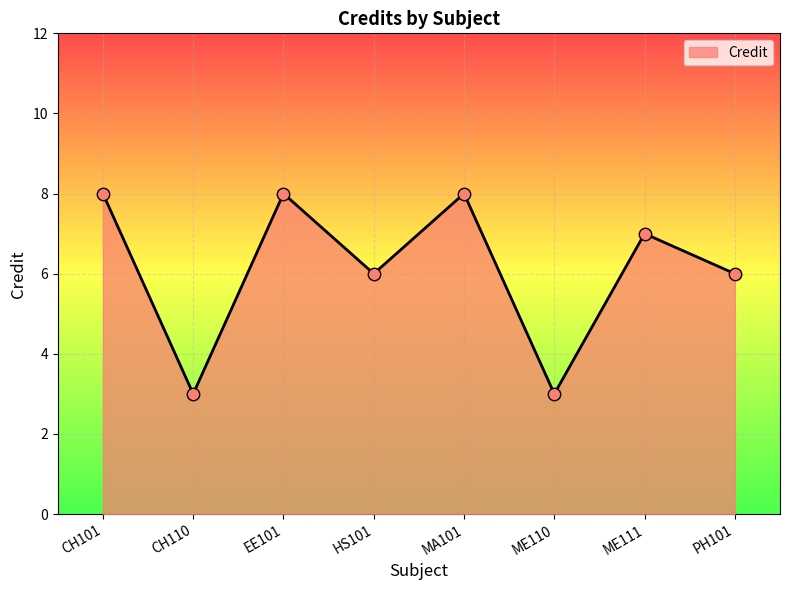

Approximately how many times larger is the value at CH101 compared to CH110?

2.7